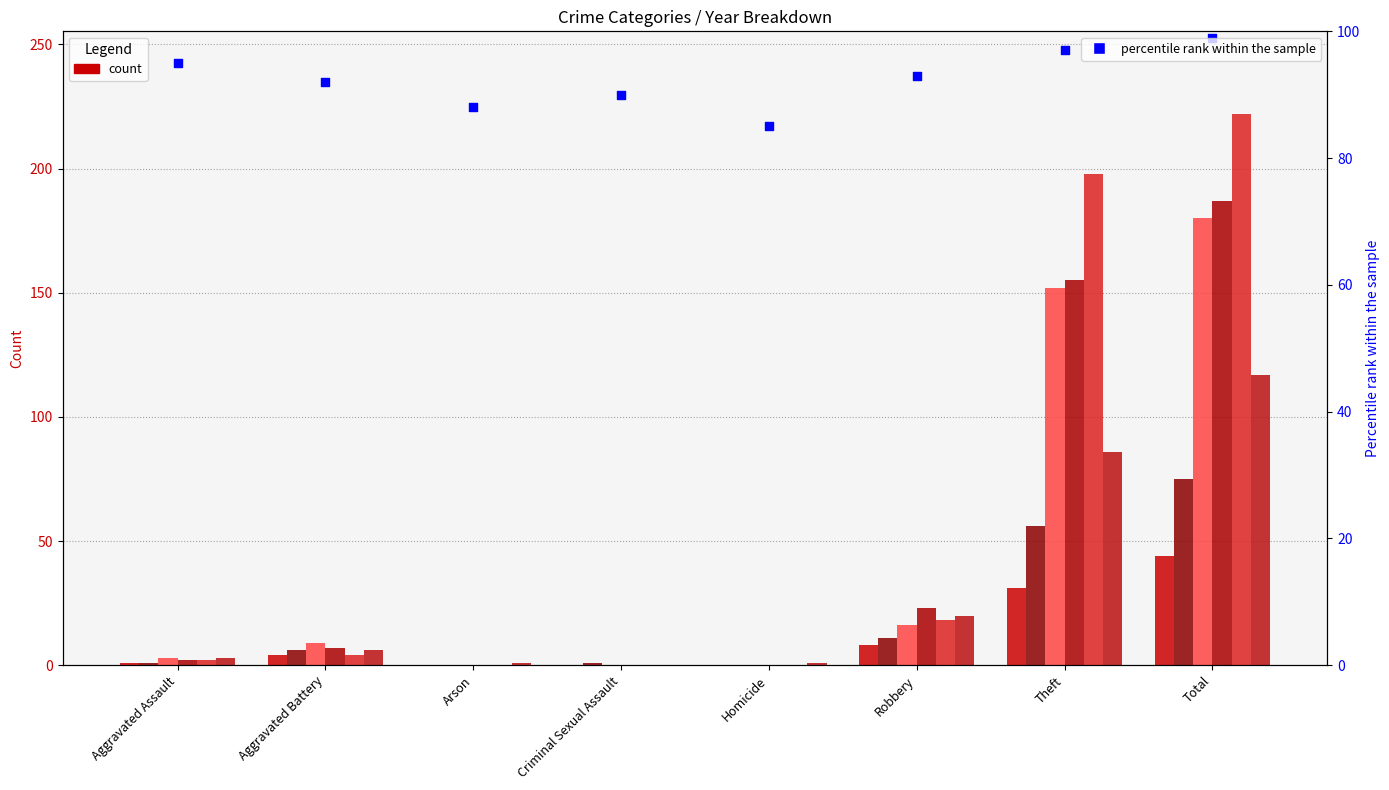

What is the change in value from Homicide to Theft?

+12